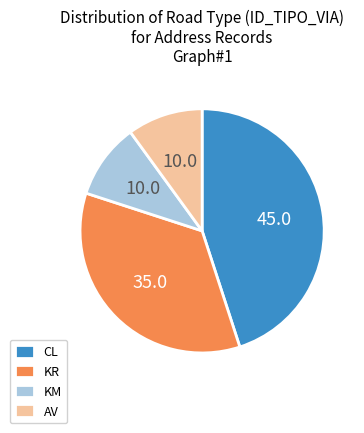

The AV slice represents 24% of the pie. True or false?

False